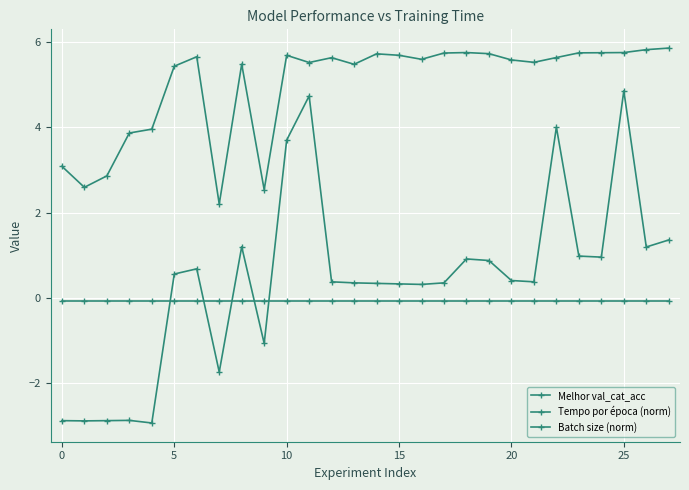

At which label is Tempo por época (norm) closest to 0?

16